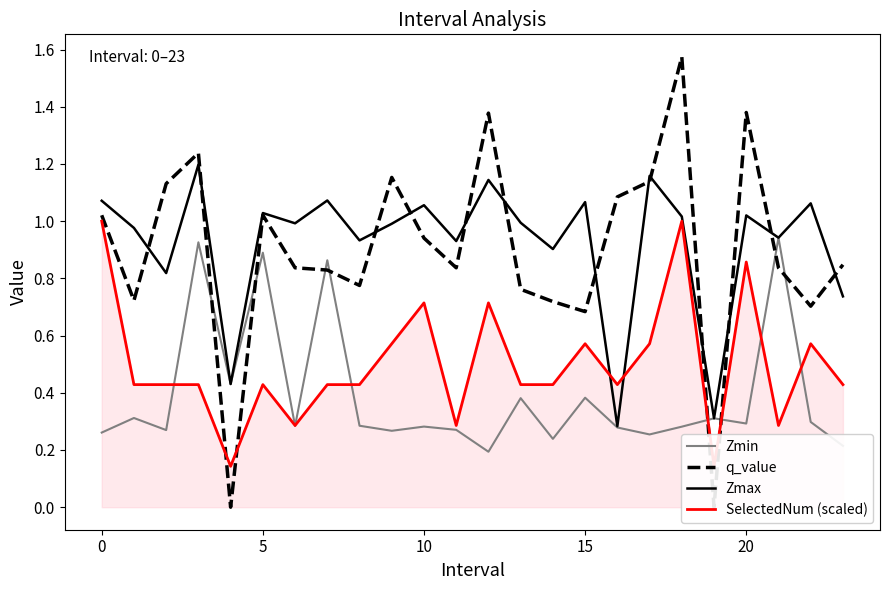

At which category does the chart reach its peak across all series?

18